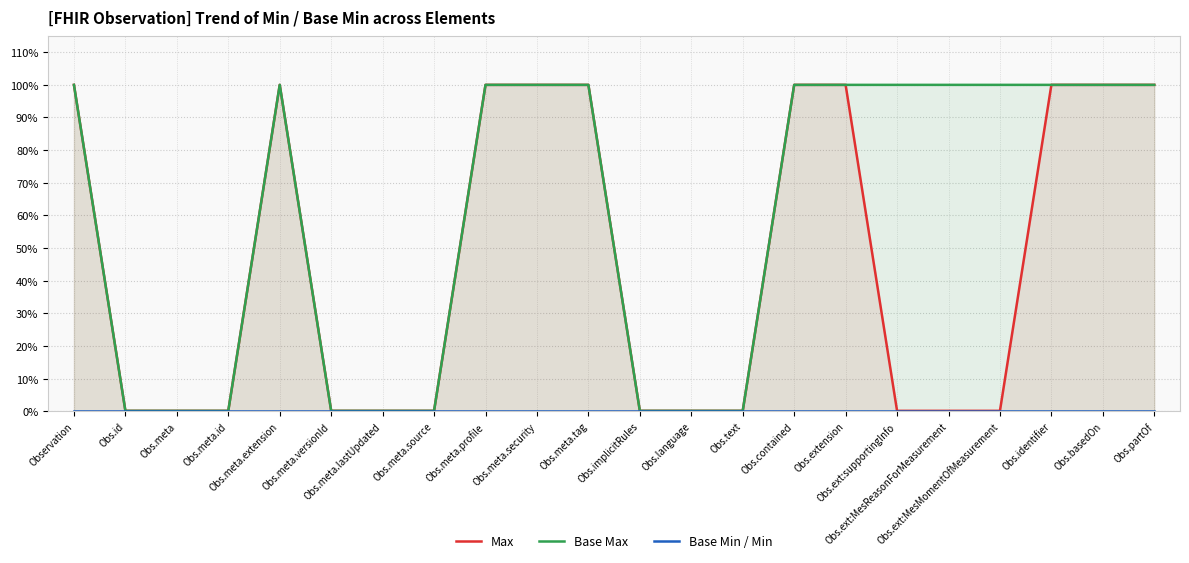

List the labels in order of Max value, largest first.

Observation, Obs.meta.extension, Obs.meta.profile, Obs.meta.security, Obs.meta.tag, Obs.contained, Obs.extension, Obs.identifier, Obs.basedOn, Obs.partOf, Obs.id, Obs.meta, Obs.meta.id, Obs.meta.versionId, Obs.meta.lastUpdated, Obs.meta.source, Obs.implicitRules, Obs.language, Obs.text, Obs.ext:supportingInfo, Obs.ext:MesReasonForMeasurement, Obs.ext:MesMomentOfMeasurement